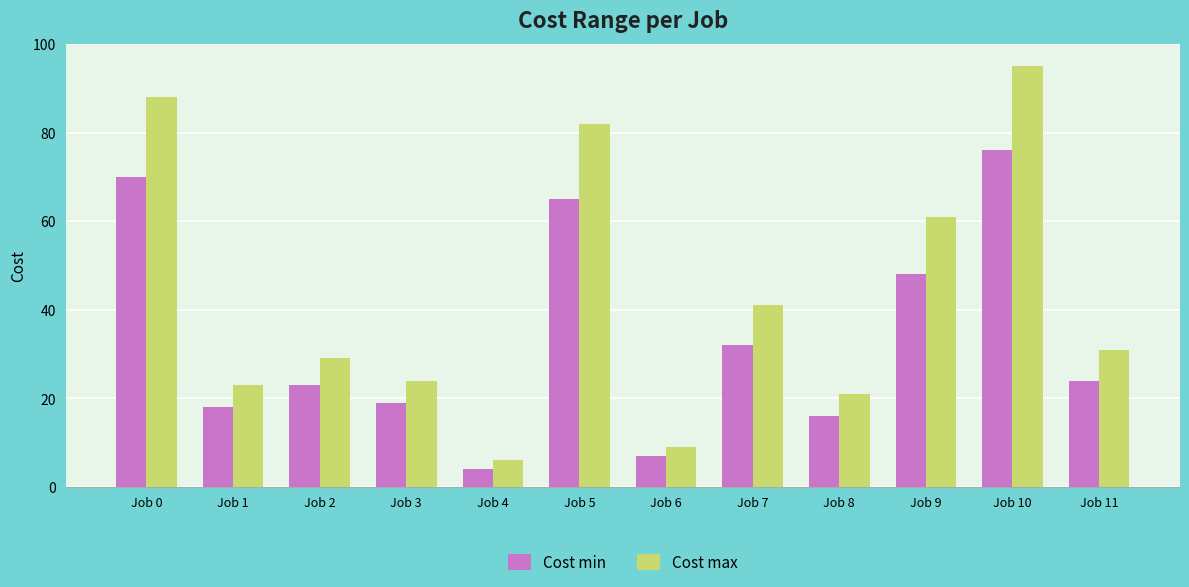

The Cost max series shows 31 at Job 11. True or false?

True